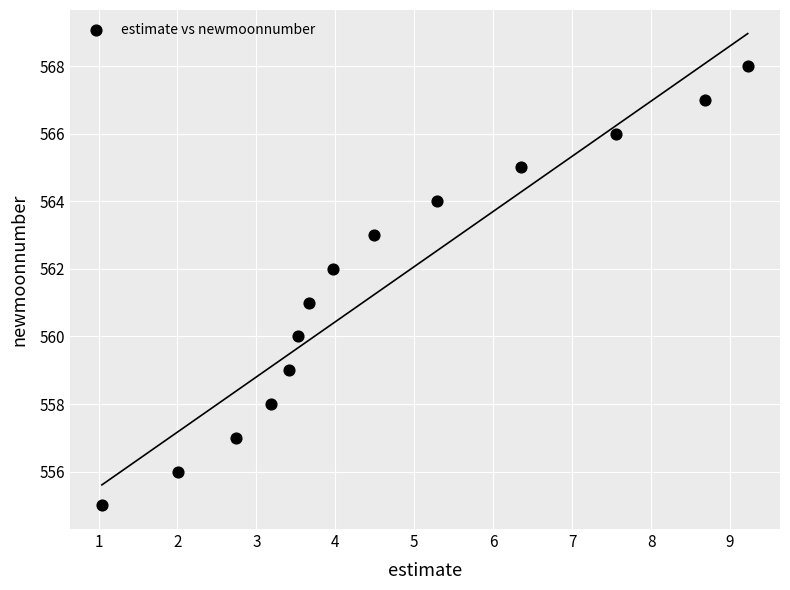

What is the range of Y values (max minus min)?

13